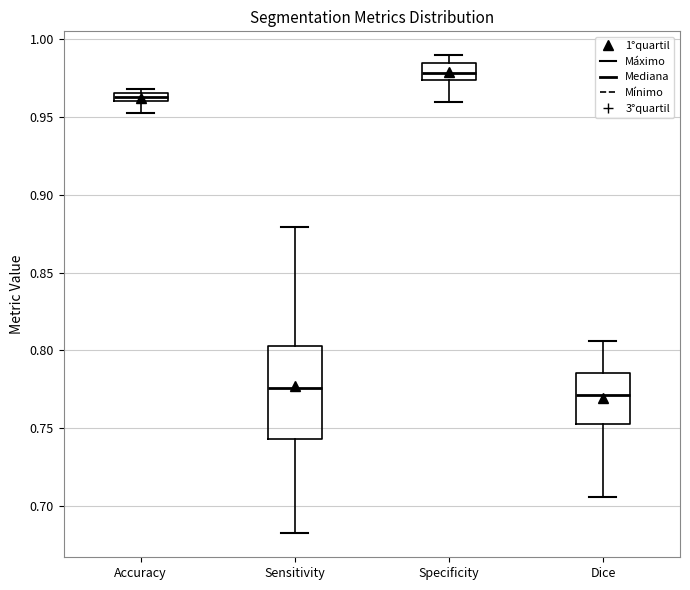

Which box is the tallest, from its lower edge to its upper edge?

Sensitivity